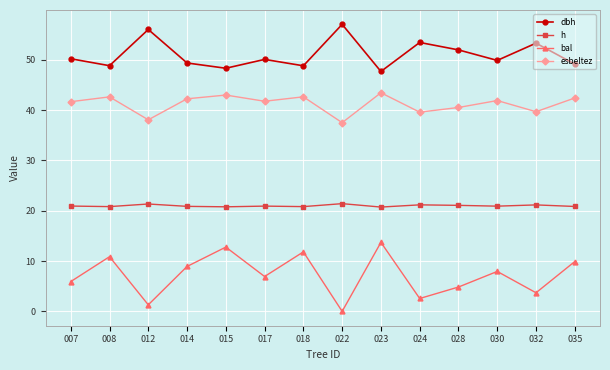

How many data points does each series have?

14